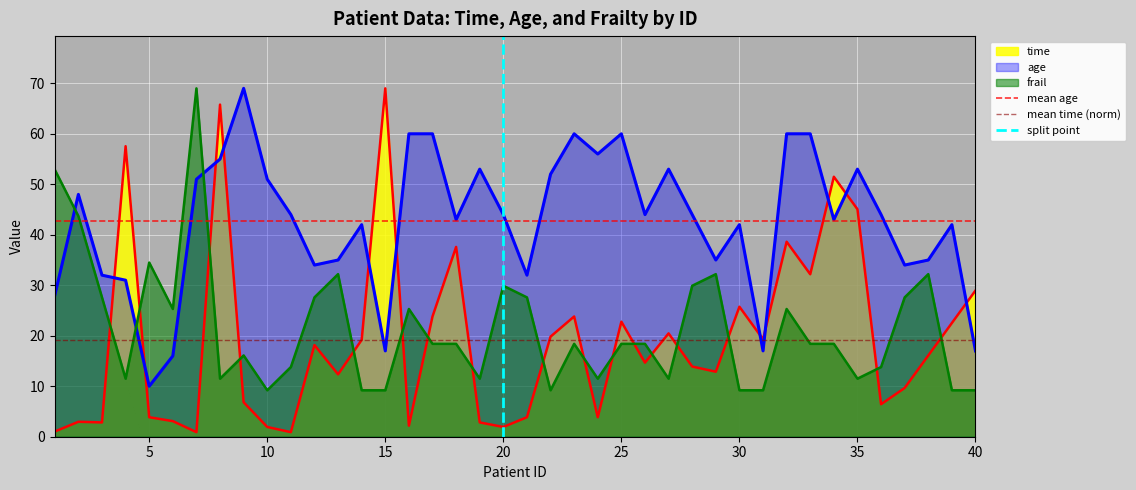

The value of time at 30 is 25.7. True or false?

True